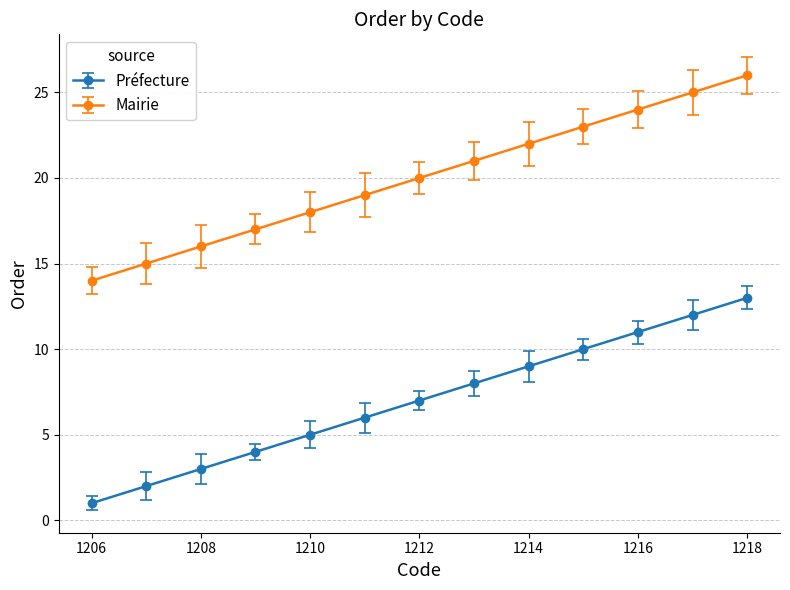

Reading right to left, transcribe all the data shown in this chart.

Préfecture: 13	12	11	10	9	8	7	6	5	4	3	2	1
Mairie: 26	25	24	23	22	21	20	19	18	17	16	15	14